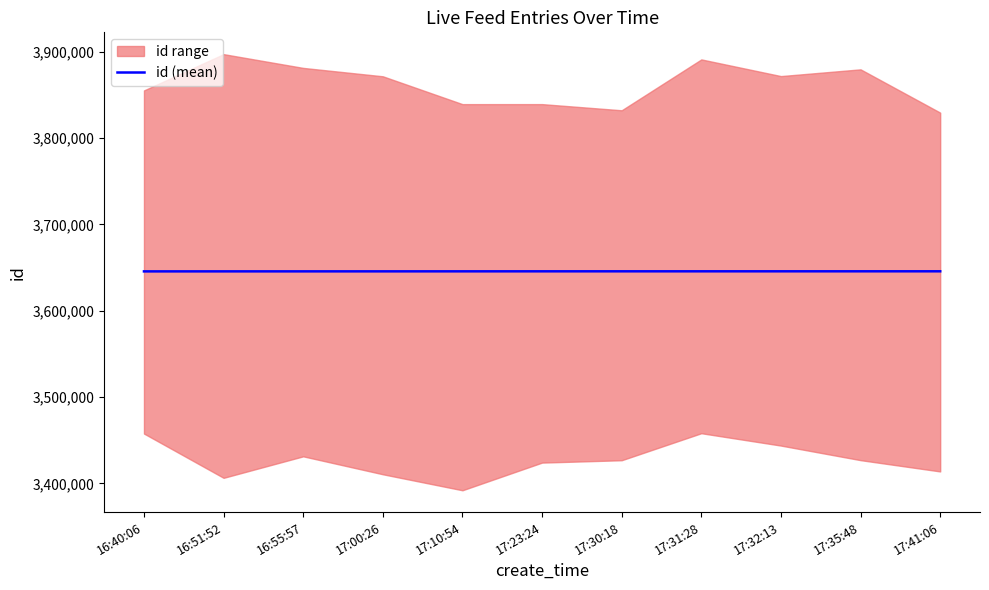

List the labels in order of value, largest first.

17:41:06, 17:35:48, 17:32:13, 17:31:28, 17:30:18, 17:23:24, 17:10:54, 17:00:26, 16:55:57, 16:51:52, 16:40:06